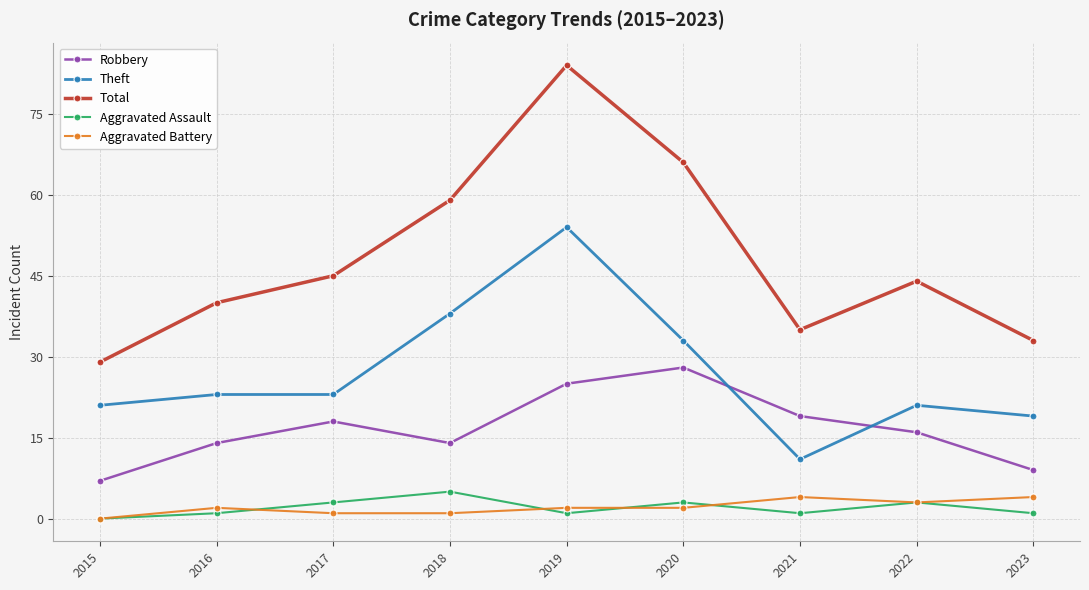

Which series changed the most between 2020 and 2023?

Total